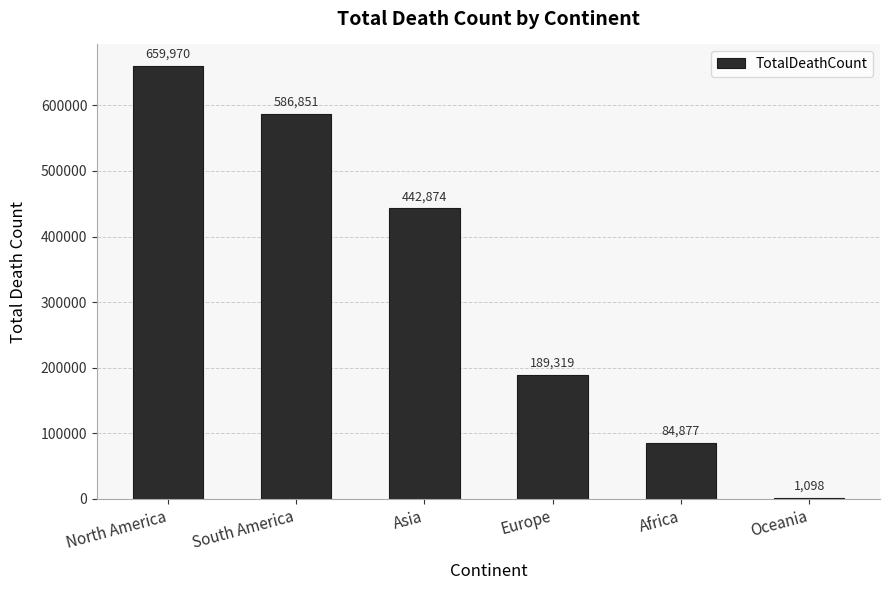

What is the maximum value shown in the chart?

659970